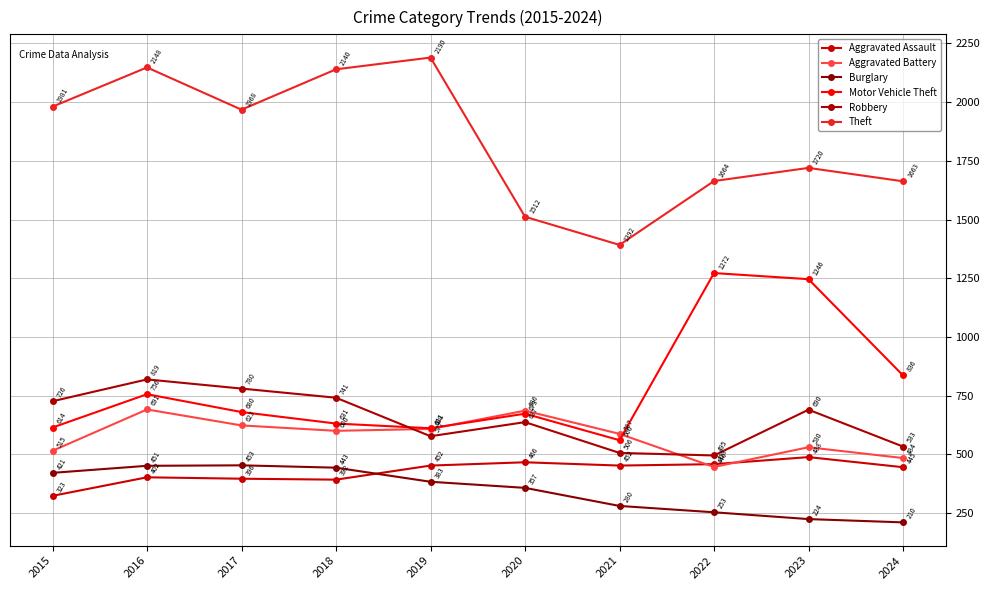

What is the difference between the highest and lowest values at 2017?

1572